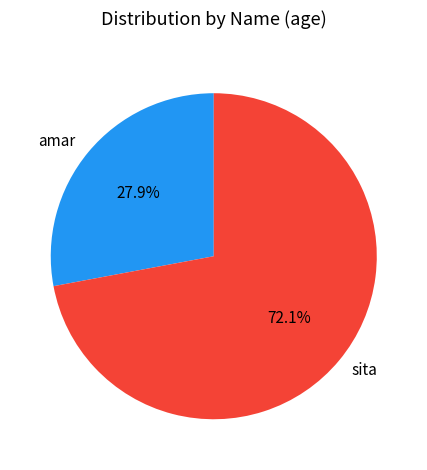

What is the largest slice in the pie chart?

sita